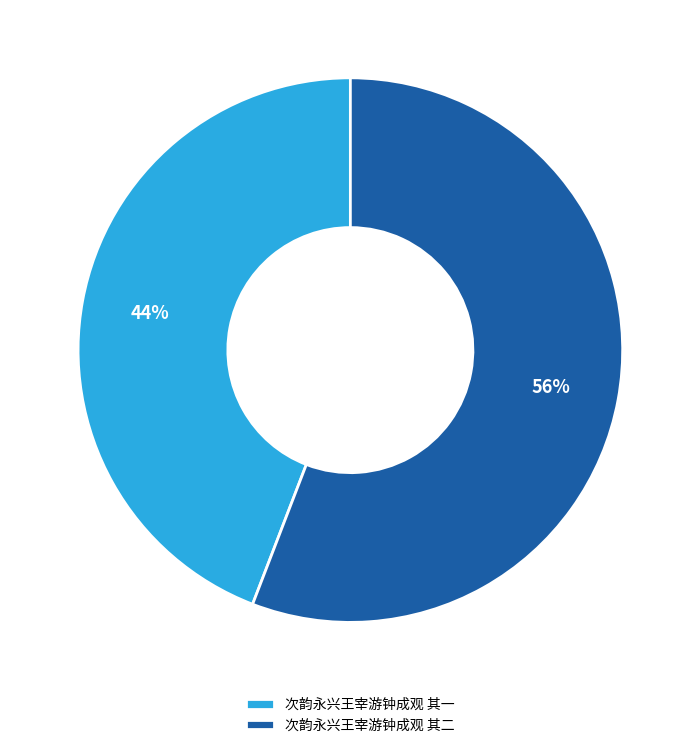

What is the majority slice?

次韵永兴王宰游钟成观 其二